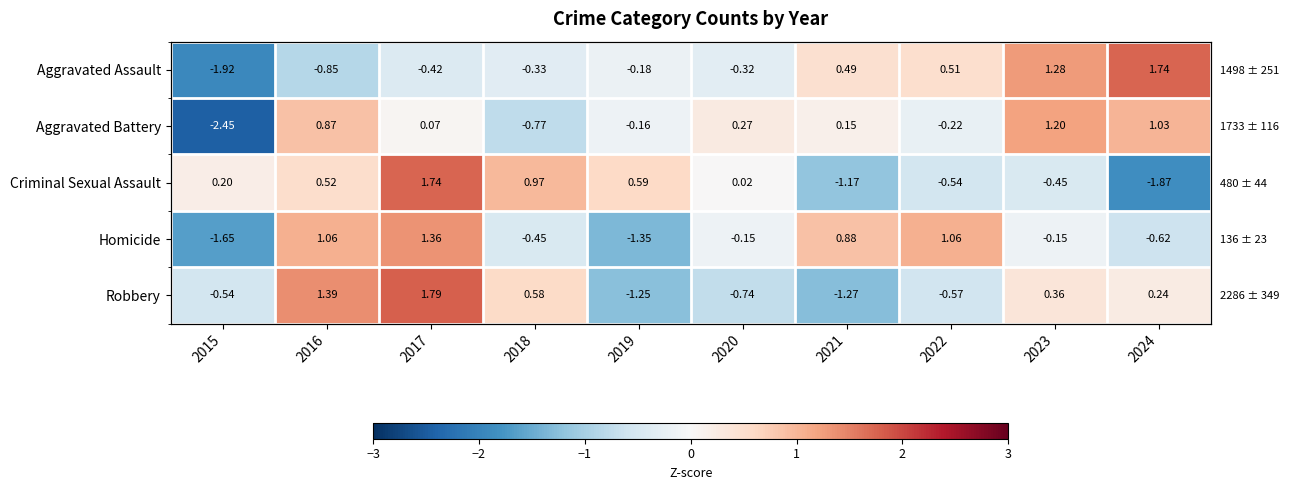

What is the difference between the Aggravated Battery values at 2015 and 2019?

2.3